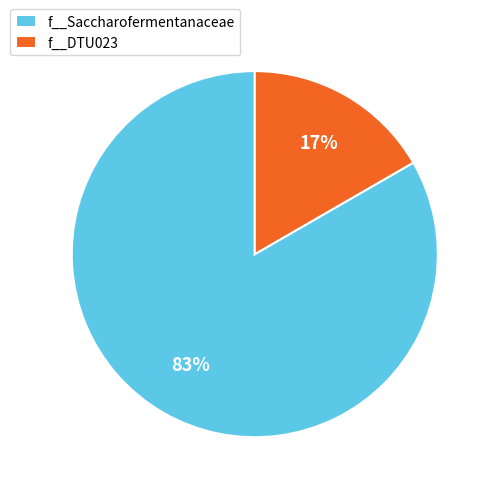

Combined, do f__Saccharofermentanaceae and f__DTU023 account for over 50%?

Yes